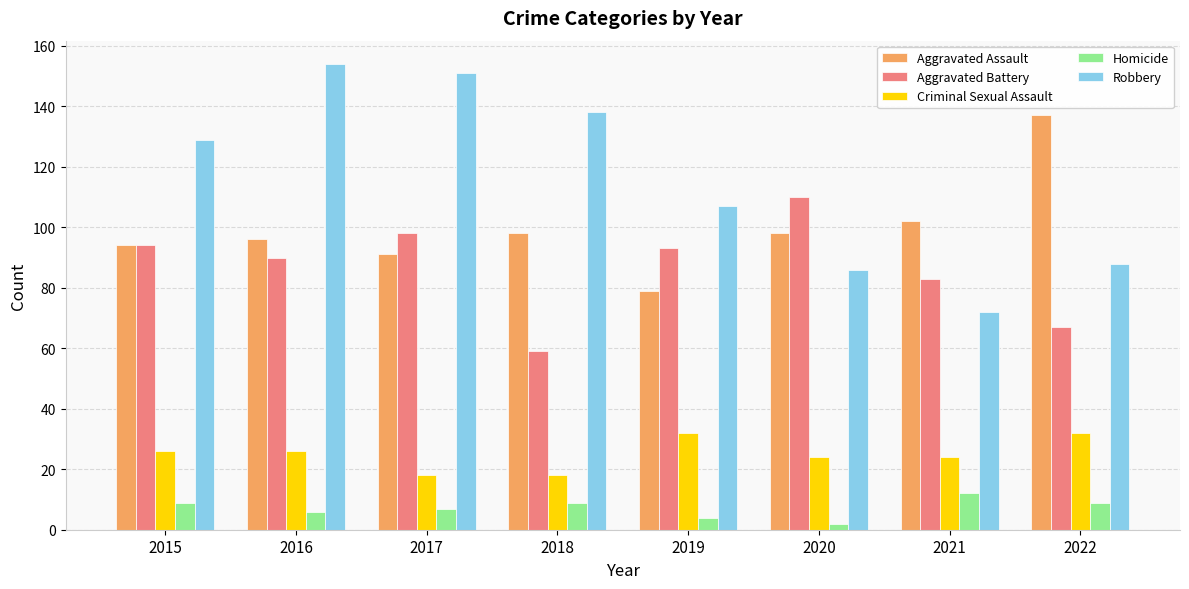

Which series has the widest spread of values?

Robbery